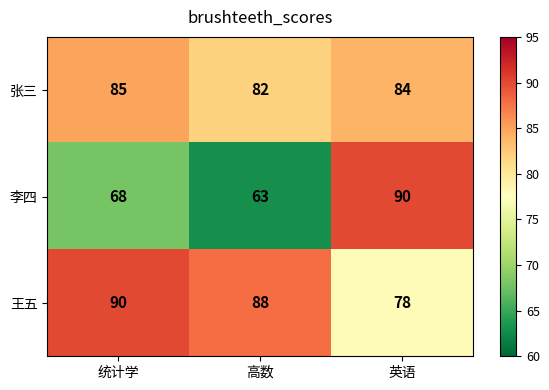

At which label is 李四 closest to 76?

统计学